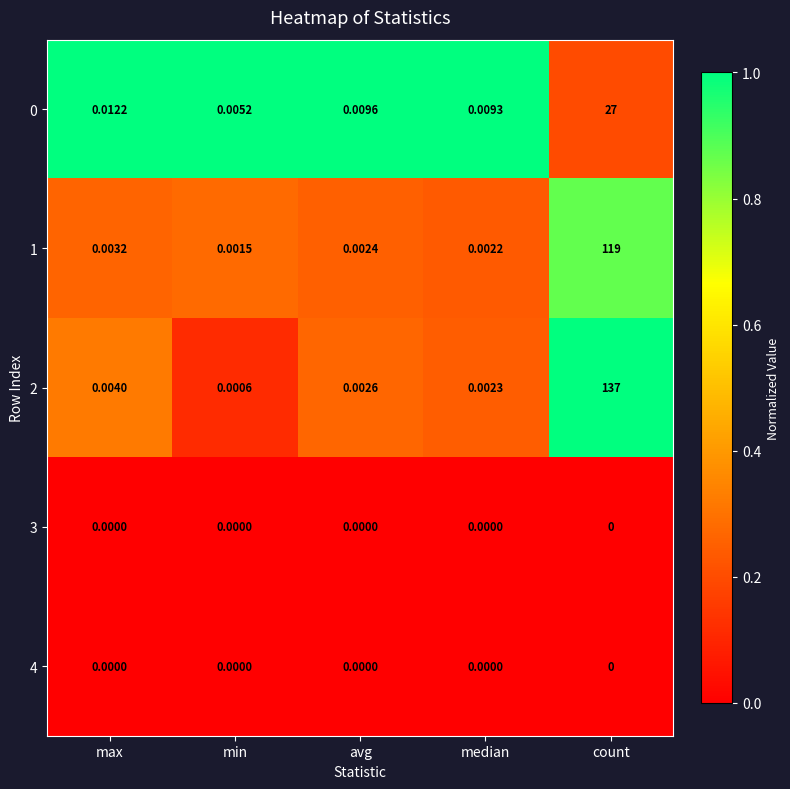

List the labels in order of 2 value, smallest first.

min, median, avg, max, count